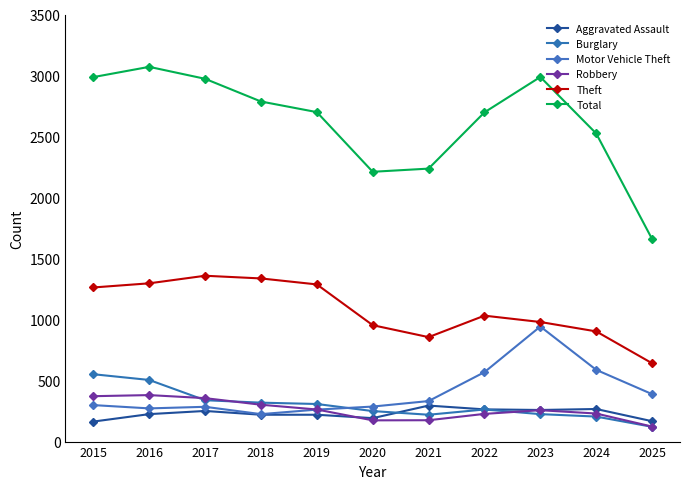

True or false: Theft and Aggravated Assault intersect in this chart.

False